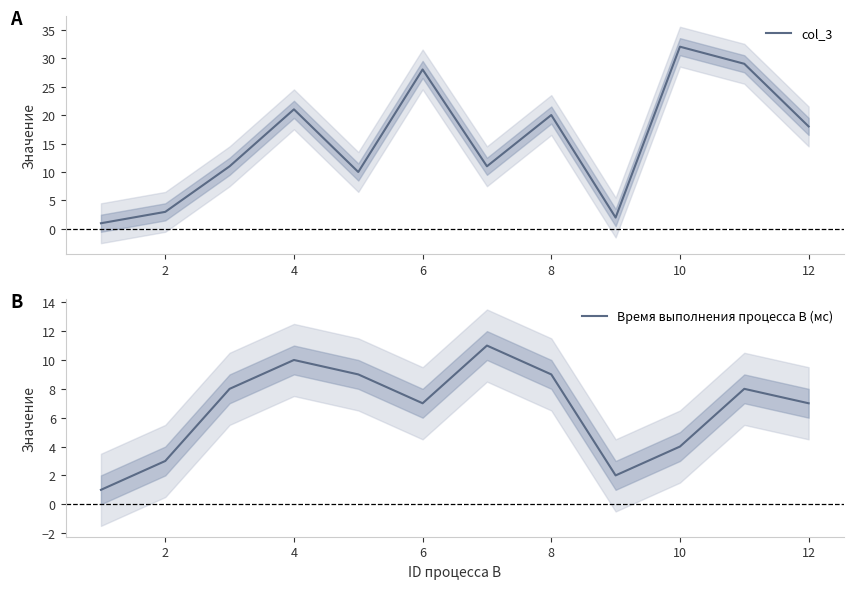

True or false: Время выполнения процесса B (мс) and col_3 cross at least once.

False